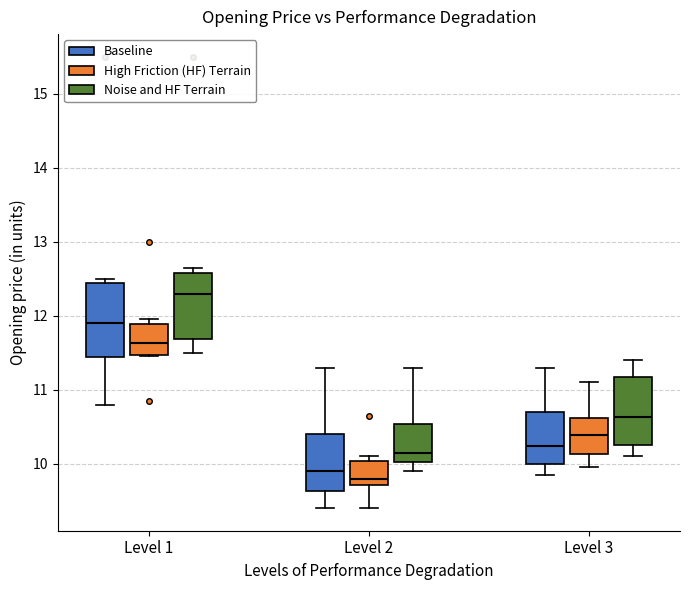

Reading left to right, transcribe this box plot: for each box, give where its median line is, the range the box spans, and where its two whiskers end, as read against the y-axis. The values are not printed on the chart, so give them approximately, as read against the axis.

Level 1 (Baseline): median 11.9, box 11.4 to 12.4, whiskers 10.8 to 12.5
Level 1 (High Friction (HF) Terrain): median 11.6, box 11.5 to 11.9, whiskers 11.5 to 12.0
Level 1 (Noise and HF Terrain): median 12.3, box 11.7 to 12.6, whiskers 11.5 to 12.7
Level 2 (Baseline): median 9.9, box 9.6 to 10.4, whiskers 9.4 to 11.3
Level 2 (High Friction (HF) Terrain): median 9.8, box 9.7 to 10.0, whiskers 9.4 to 10.1
Level 2 (Noise and HF Terrain): median 10.2, box 10.0 to 10.5, whiskers 9.9 to 11.3
Level 3 (Baseline): median 10.2, box 10.0 to 10.7, whiskers 9.9 to 11.3
Level 3 (High Friction (HF) Terrain): median 10.4, box 10.1 to 10.6, whiskers 10.0 to 11.1
Level 3 (Noise and HF Terrain): median 10.6, box 10.3 to 11.2, whiskers 10.1 to 11.4